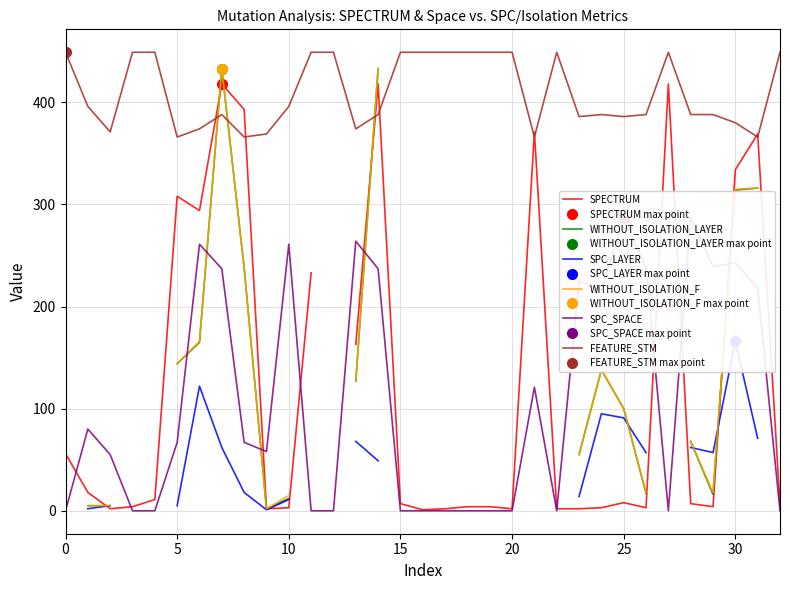

What is the label of the 18th point from the right?

15